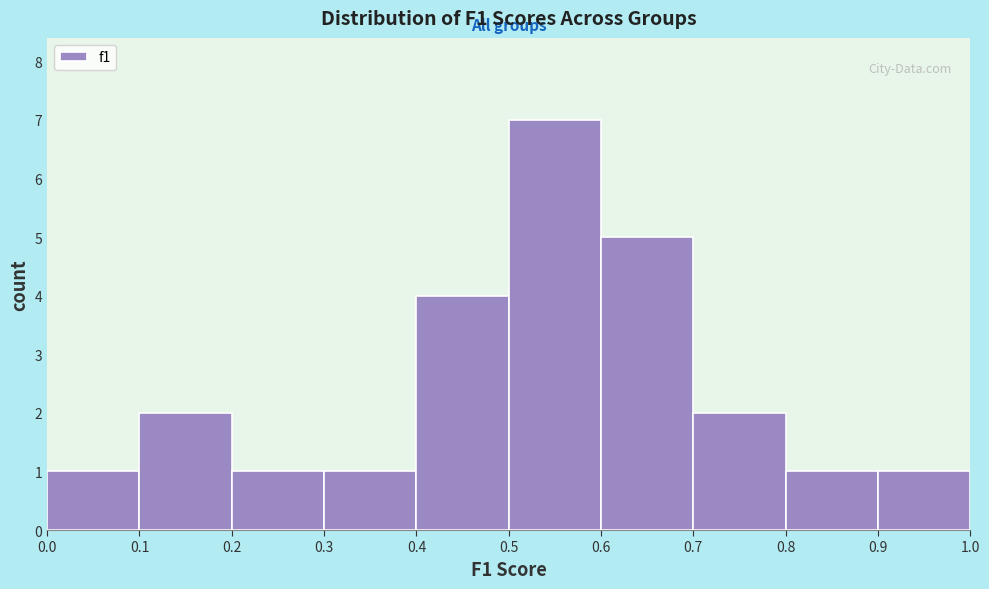

How tall is the bar that spans 0.1 to 0.2 on the x-axis? The values are not printed on the chart, so give them approximately, as read against the axis.

2